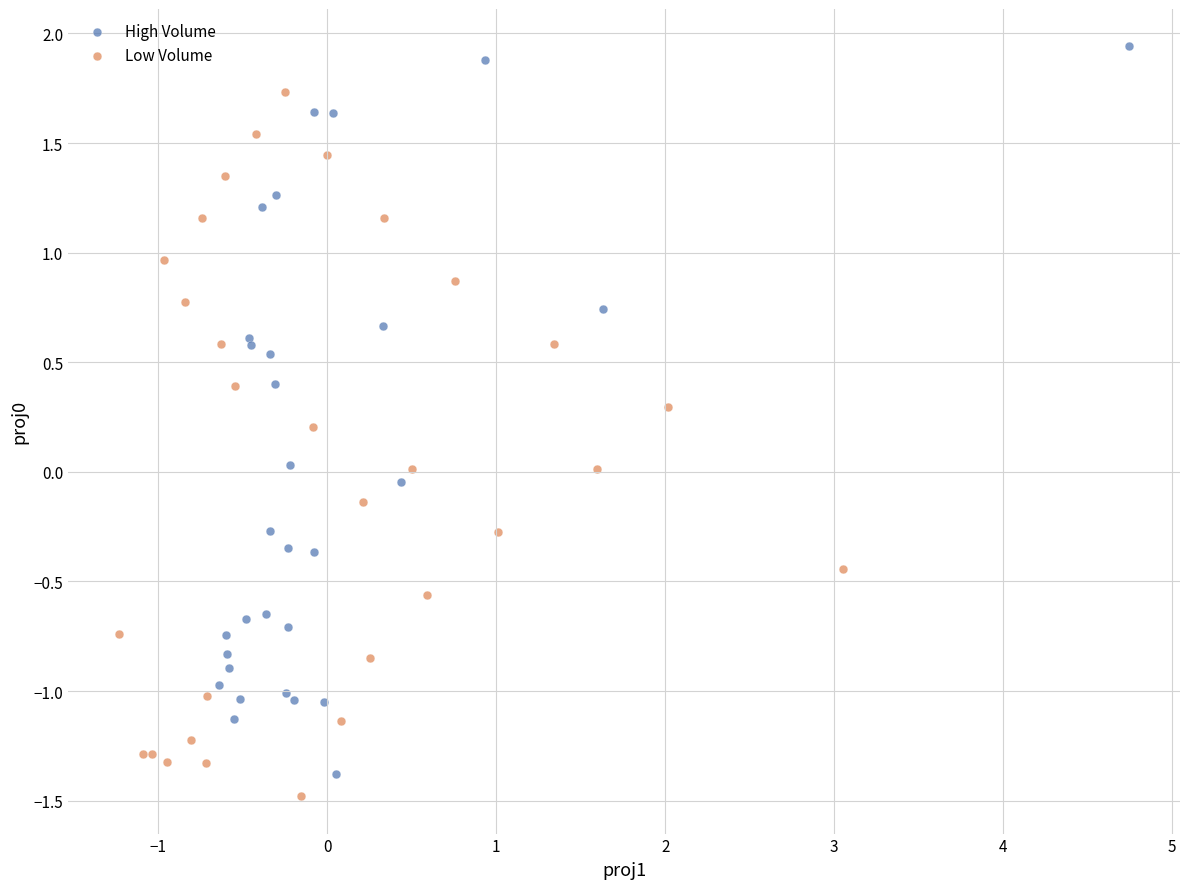

Which series reaches the maximum Y coordinate?

High Volume